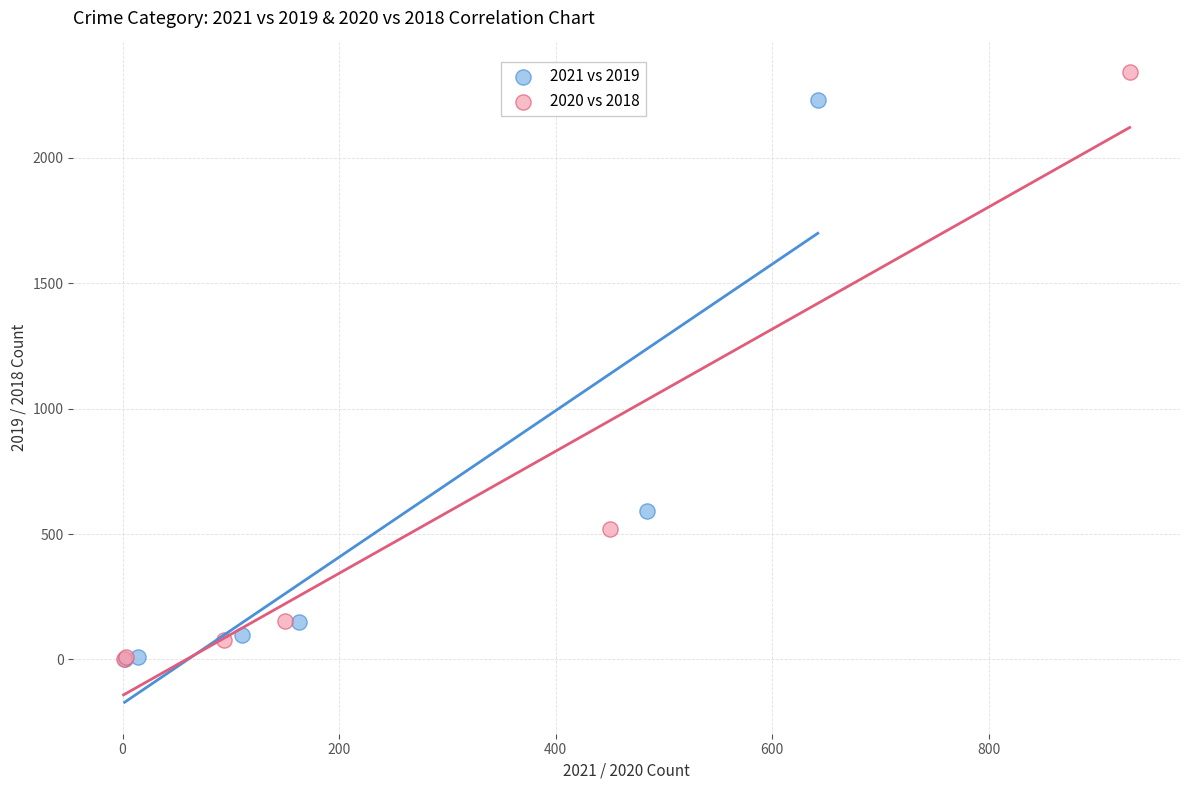

Which series has the widest spread of Y values?

2020 vs 2018